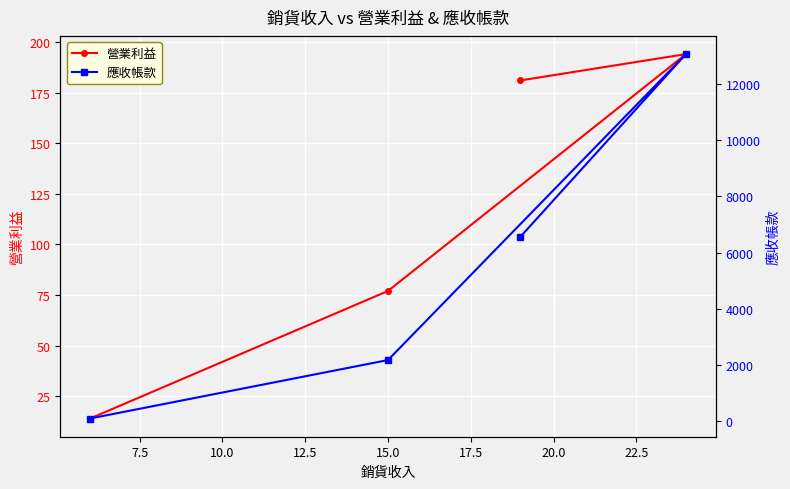

What is the value of the 營業利益 point at the 1st from the left?

14